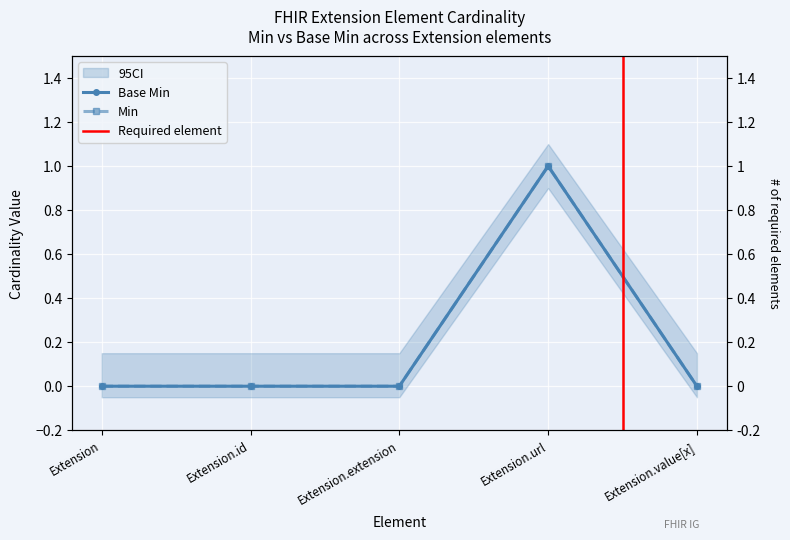

Reading left to right, what are all the values shown in this chart?

0	0	0	1	0